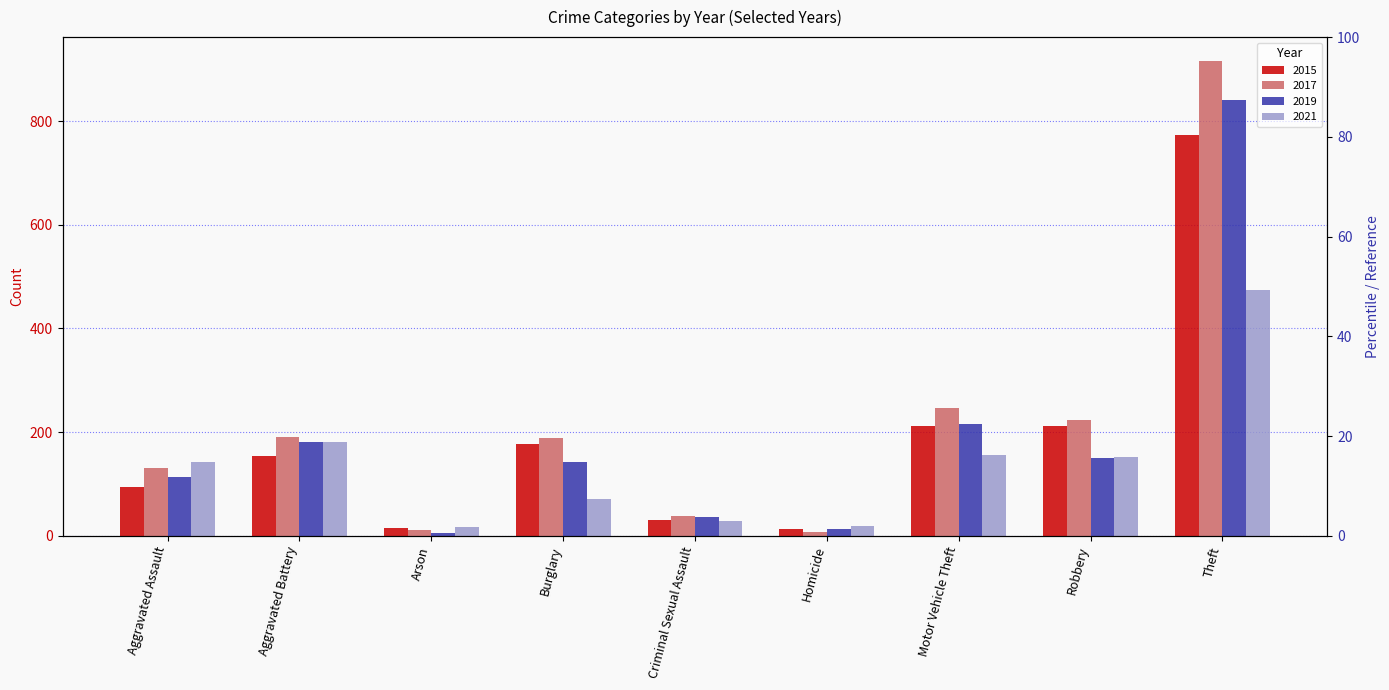

Are the bars grouped side by side (vs. stacked)?

Yes